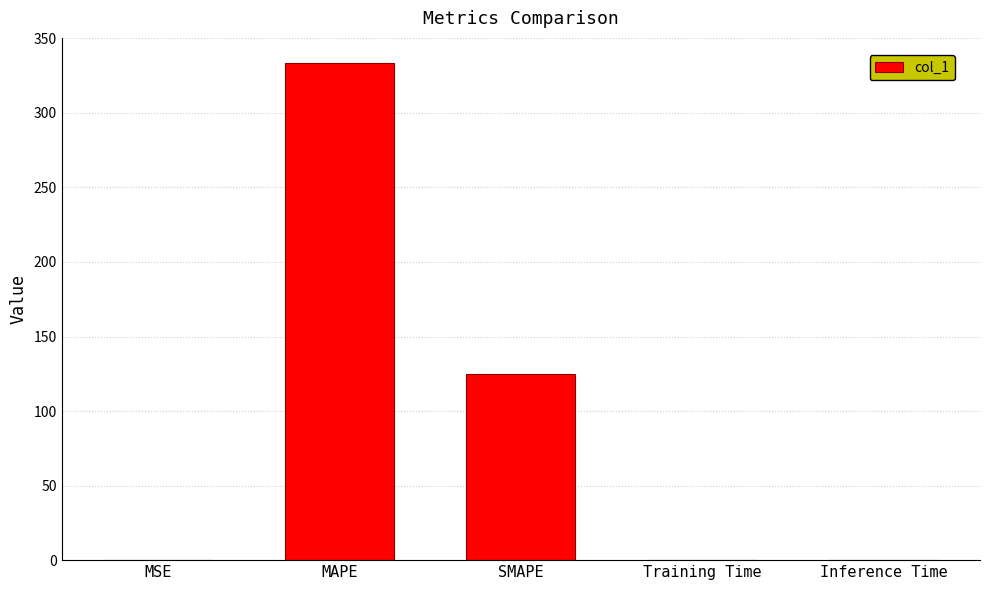

Are the bars grouped side by side (vs. stacked)?

No